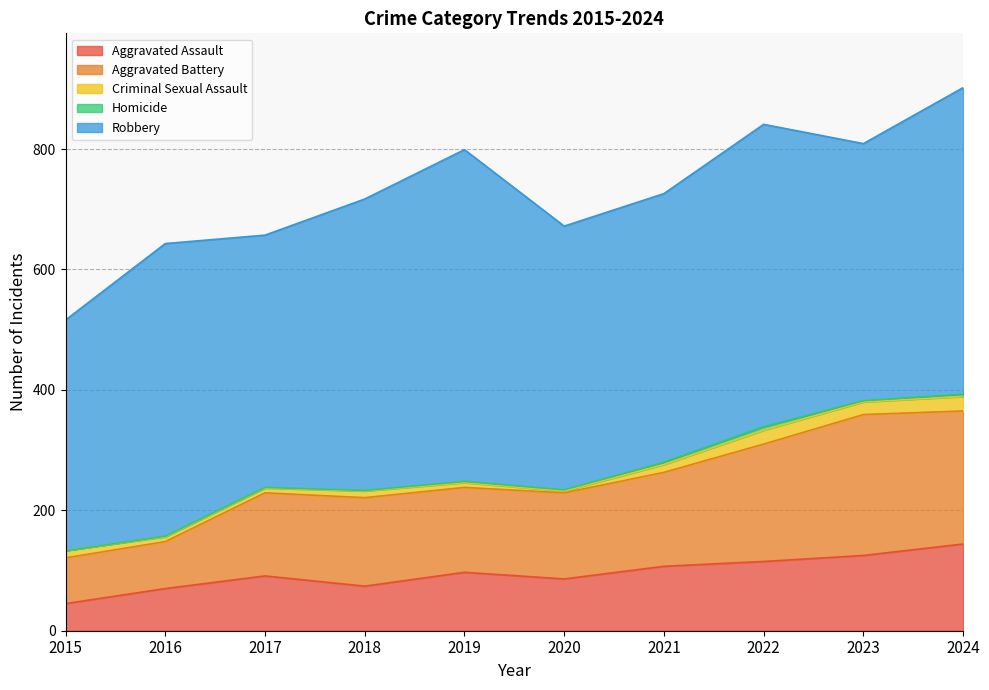

Rank the categories by Aggravated Battery value from lowest to highest.

2015, 2016, 2017, 2019, 2020, 2018, 2021, 2022, 2024, 2023